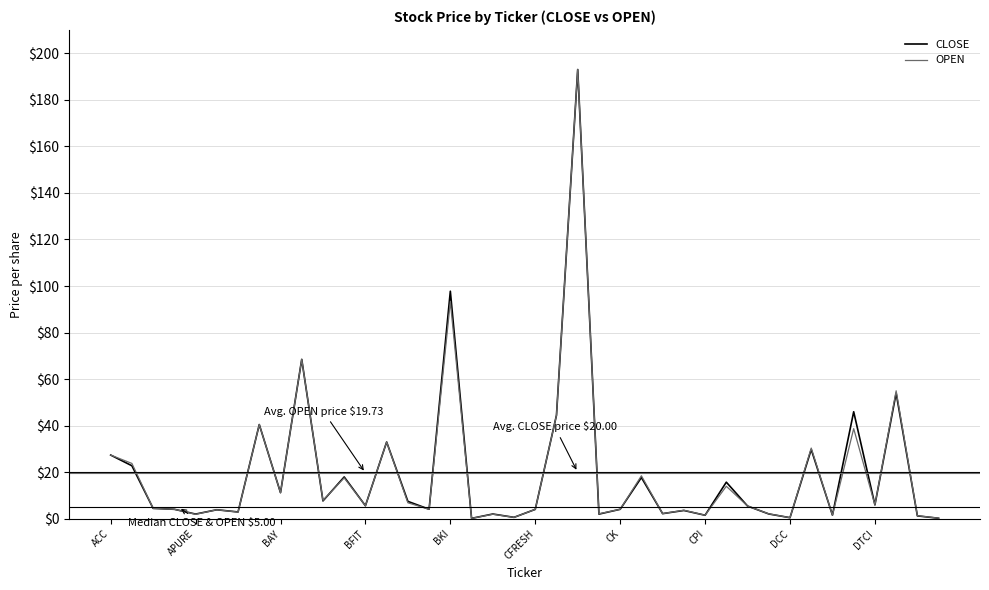

How many categories are shown in the chart?

40